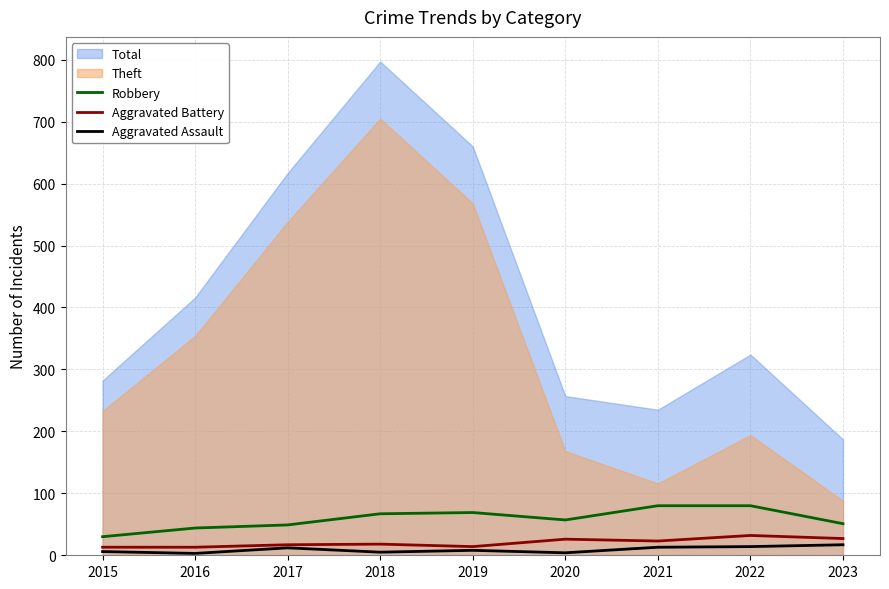

The Aggravated Assault series shows 8 at 2023. True or false?

False